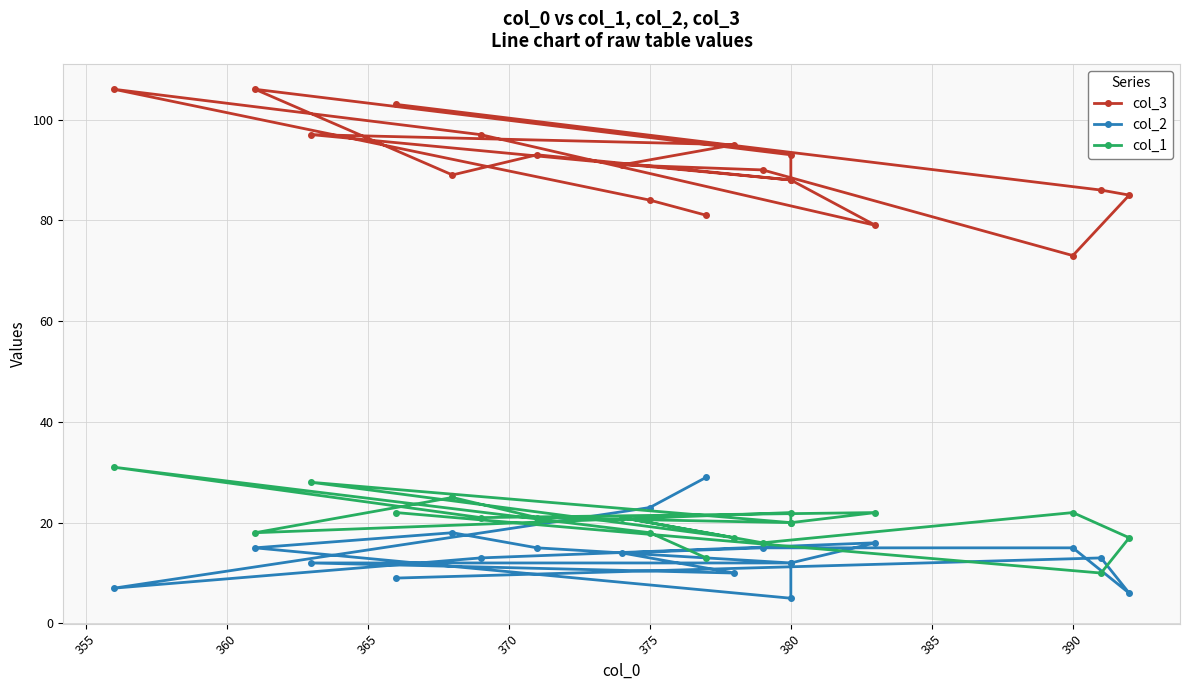

Which category has the lowest value across all series?

380